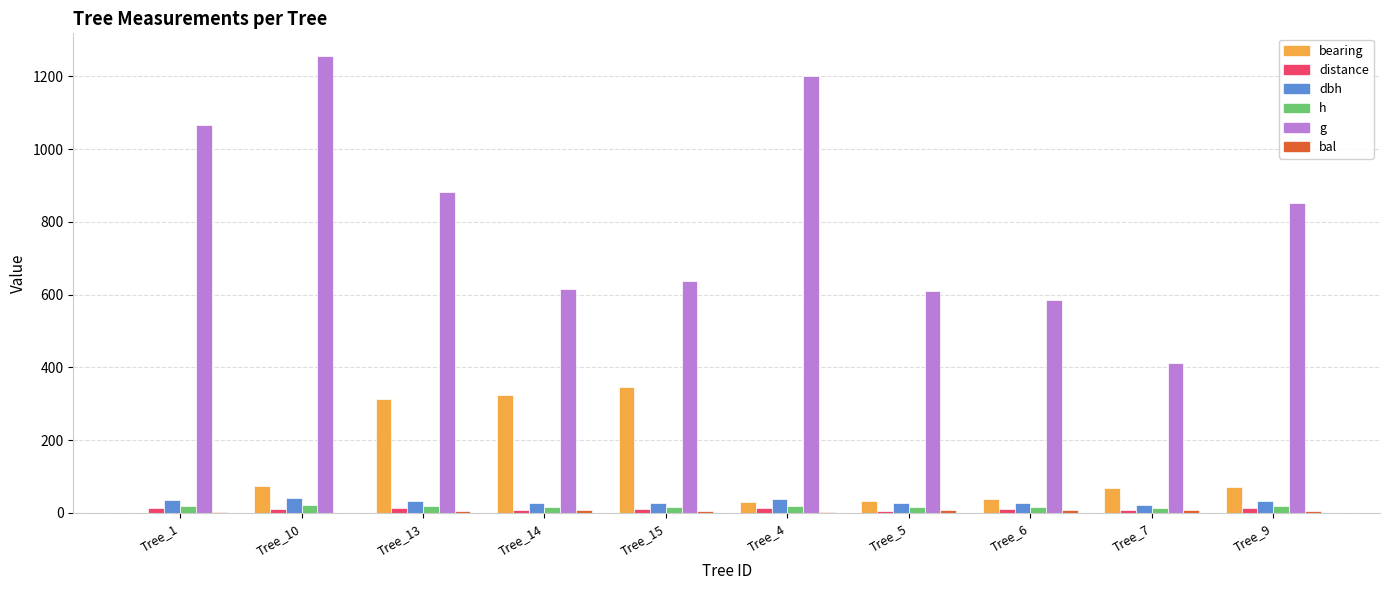

Which series changed the most between Tree_10 and Tree_13?

g